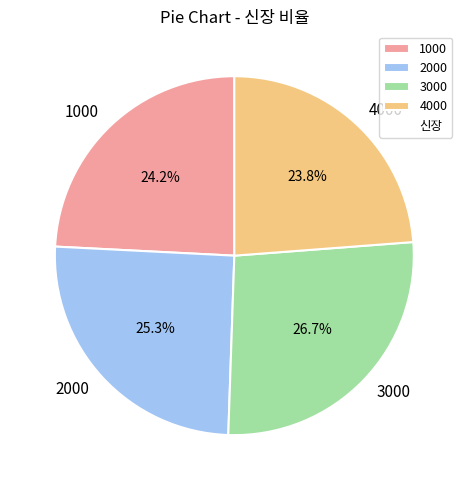

Which has a higher value, 1000 or 3000?

3000